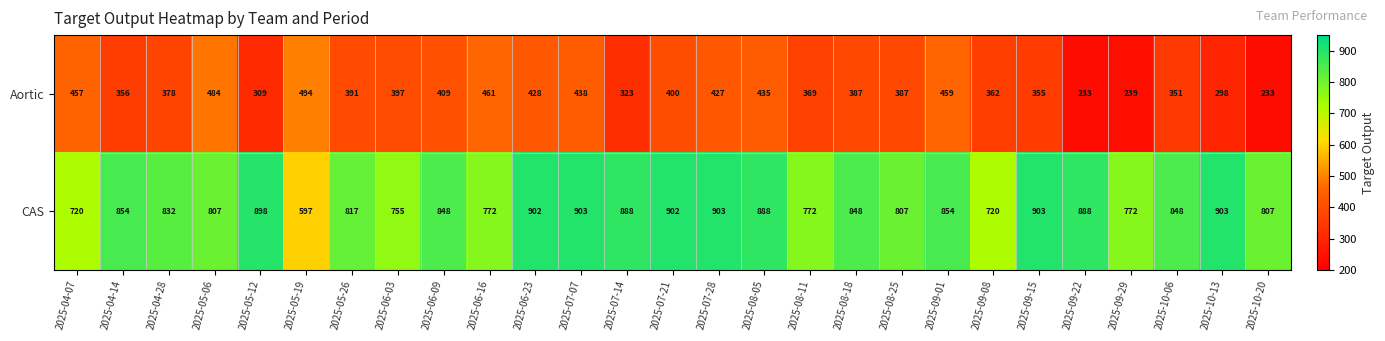

What is the difference between the maximum and minimum values in the Aortic series?

261